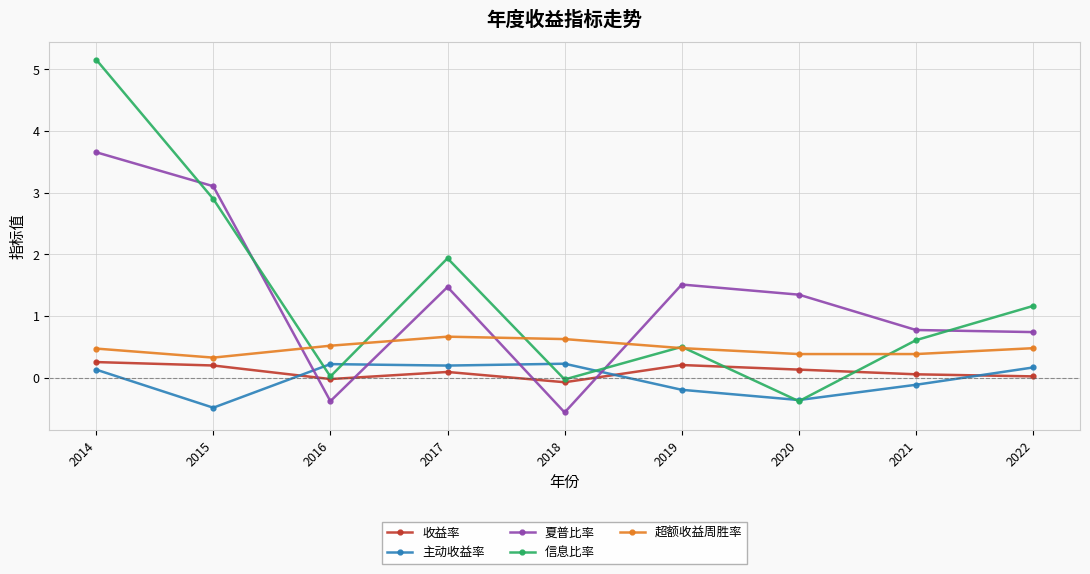

What is the value of the 信息比率 point at the 4th from the left?

1.9